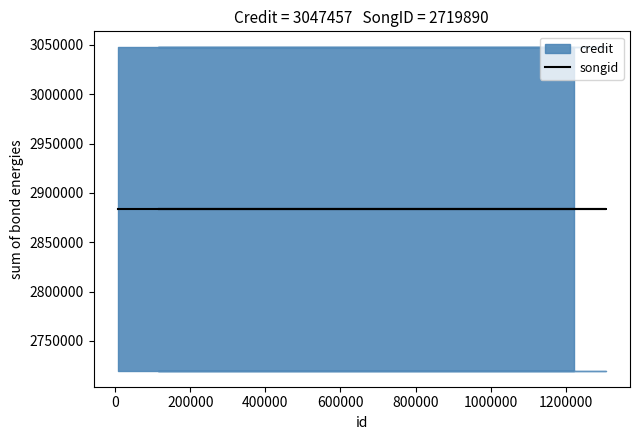

What is the total value across all series at 1306094?

5767347